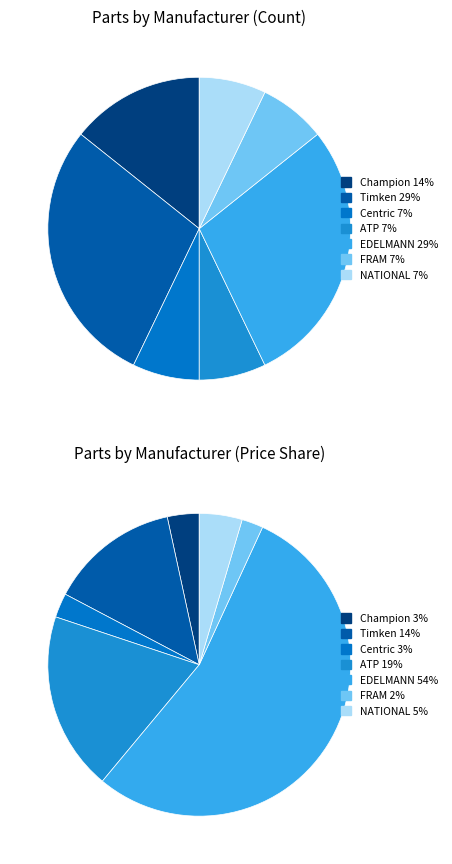

Which slice is the smallest?

Centric